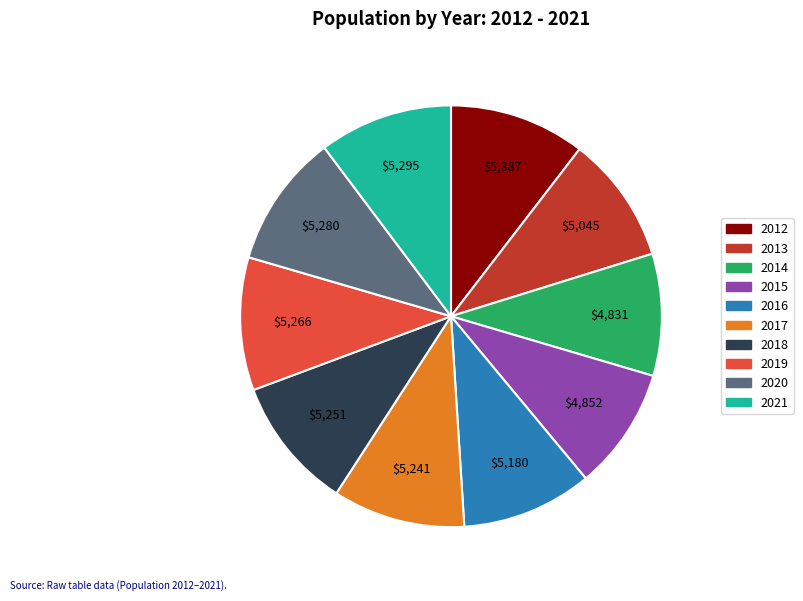

How many segments does this pie chart have?

10